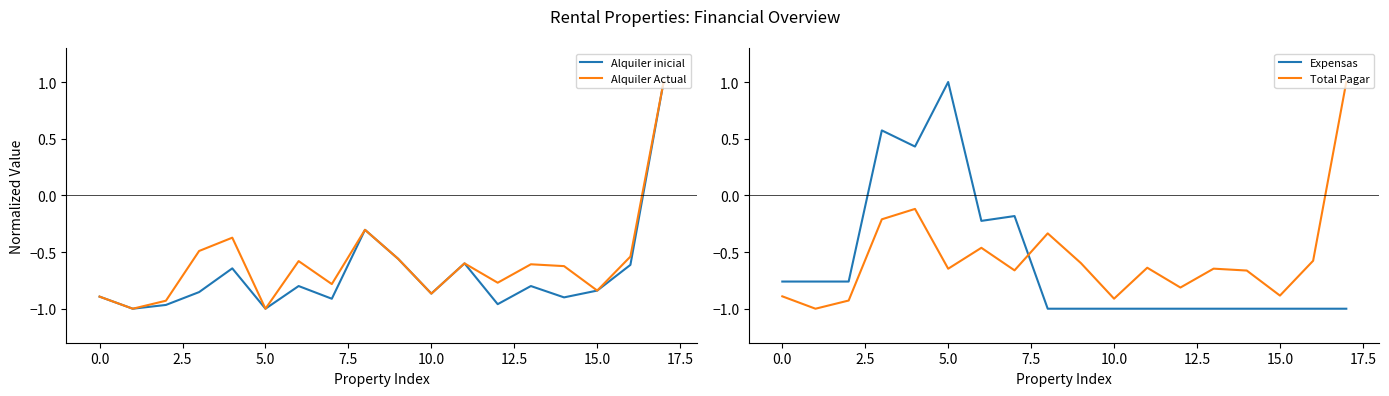

What is the value of the Total Pagar point at the 5th from the left?

-0.1